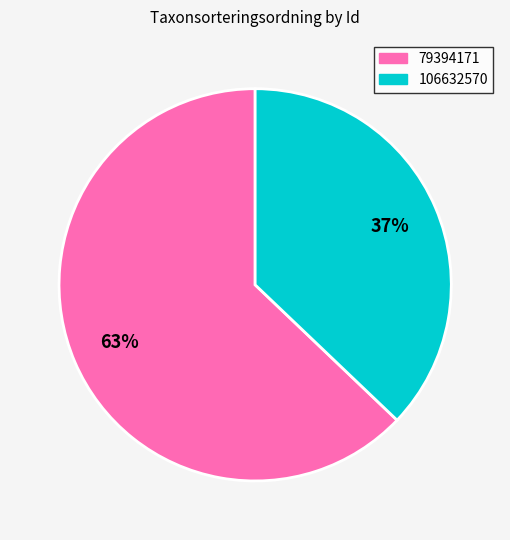

Does 106632570 account for over 50% of the chart?

No